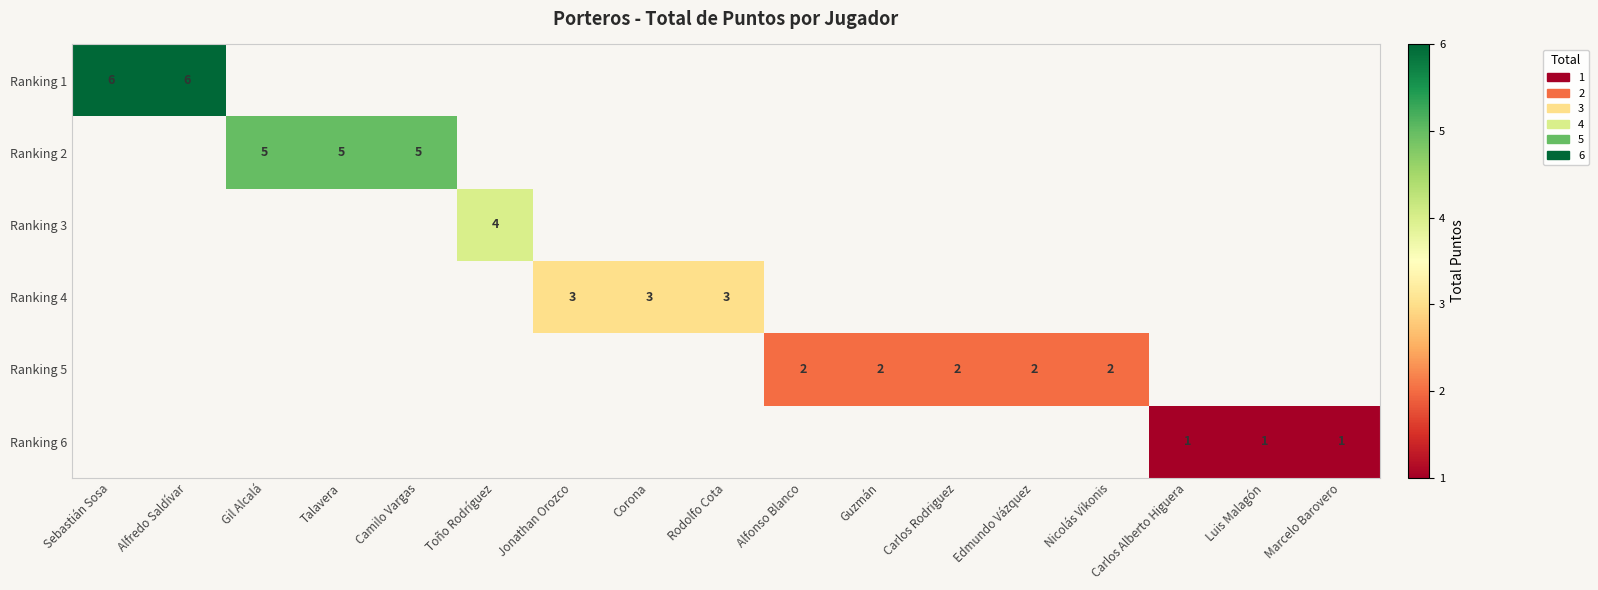

The value of Ranking 5 at Guzmán is 2. True or false?

True